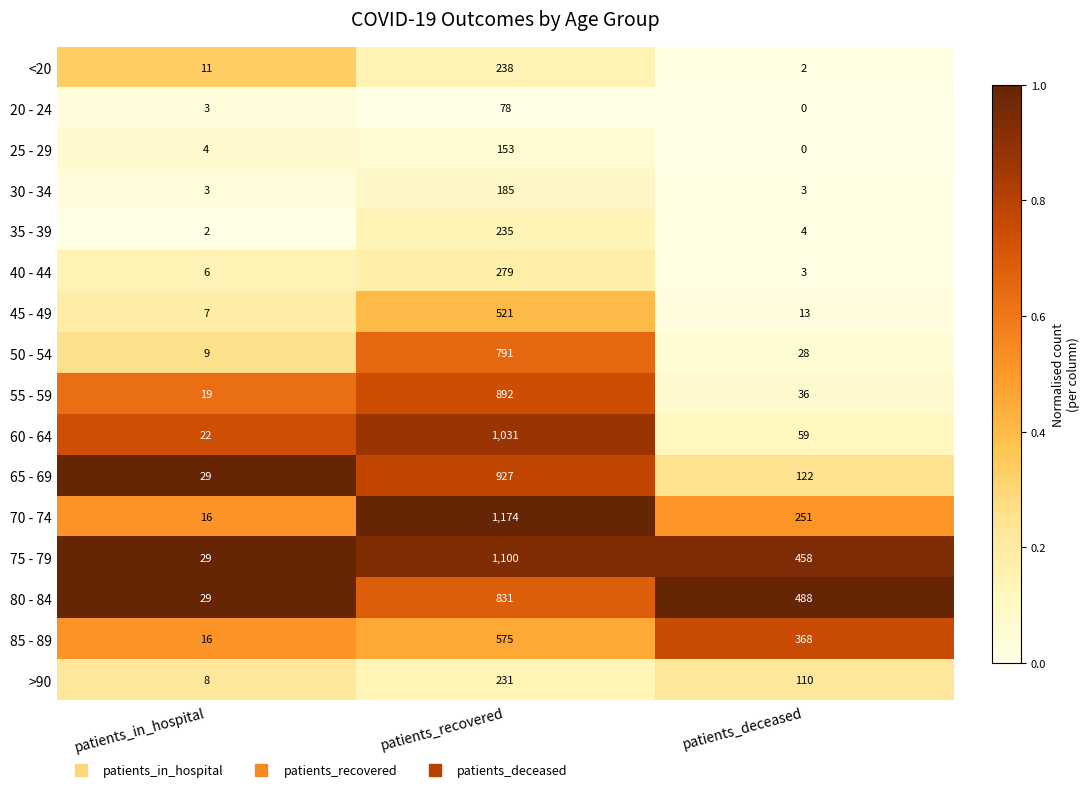

What is the difference between the maximum and minimum values in the 80 - 84 series?

802